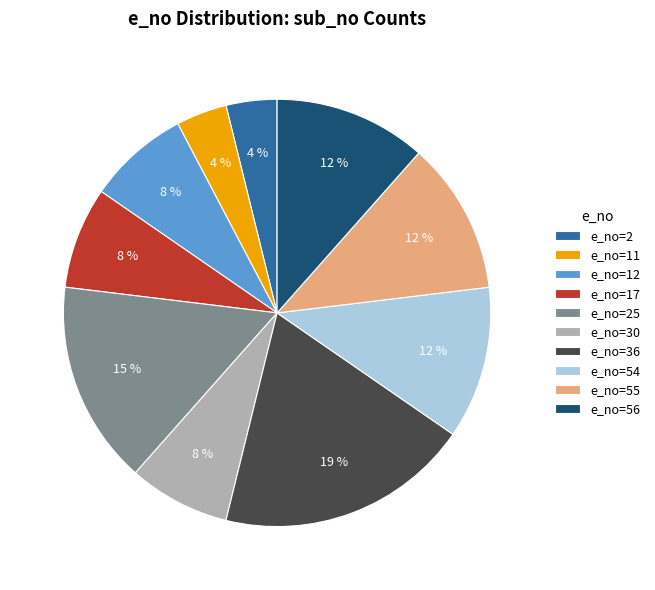

Is it true that e_no=56 is 5% of the pie?

False